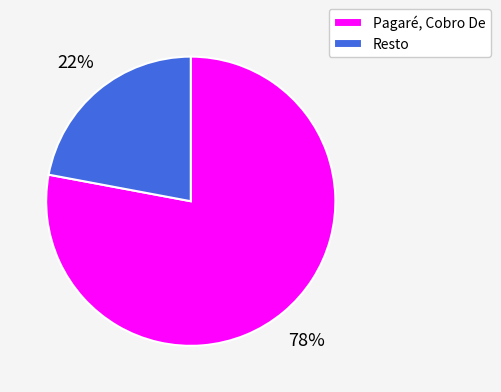

To the nearest percent, what portion does Resto represent?

22%